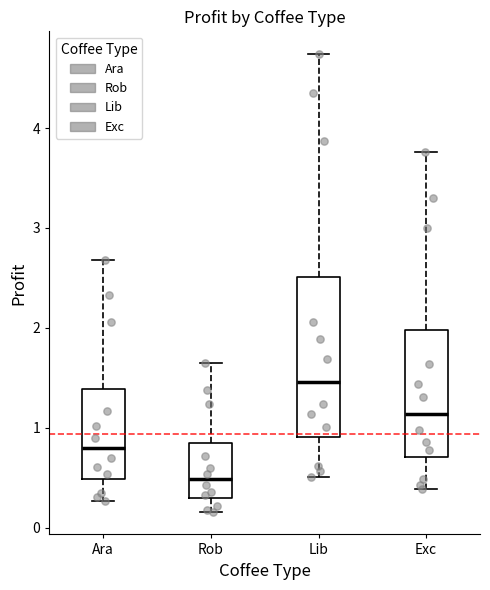

Where does the median line of the box for Rob sit on the y-axis? The values are not printed on the chart, so give them approximately, as read against the axis.

0.5